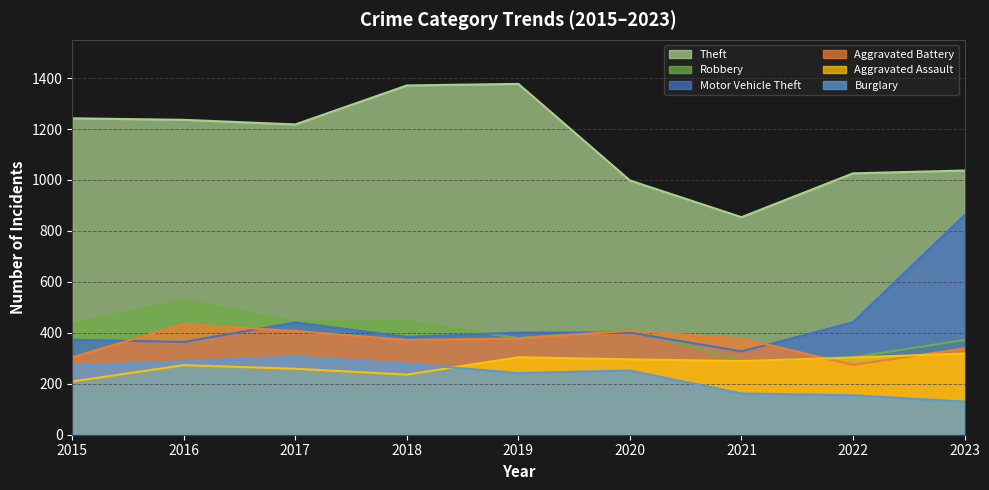

True or false: Motor Vehicle Theft and Aggravated Assault cross at least once.

False